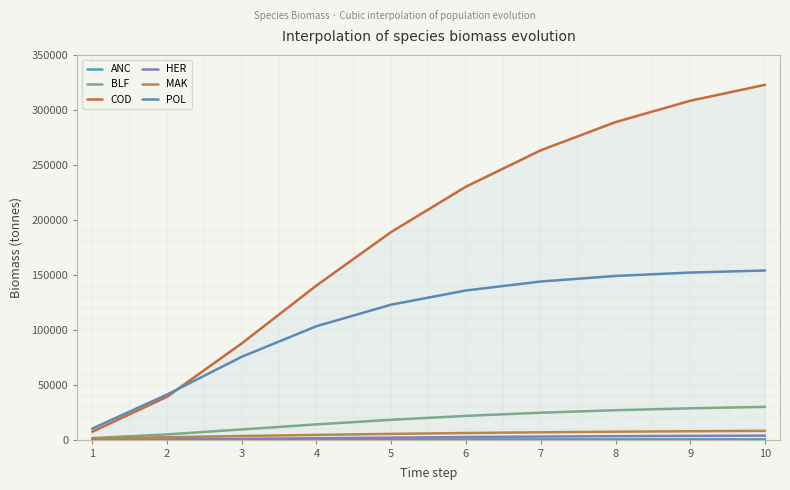

Is it true that HER equals 2792.7 at 7?

True